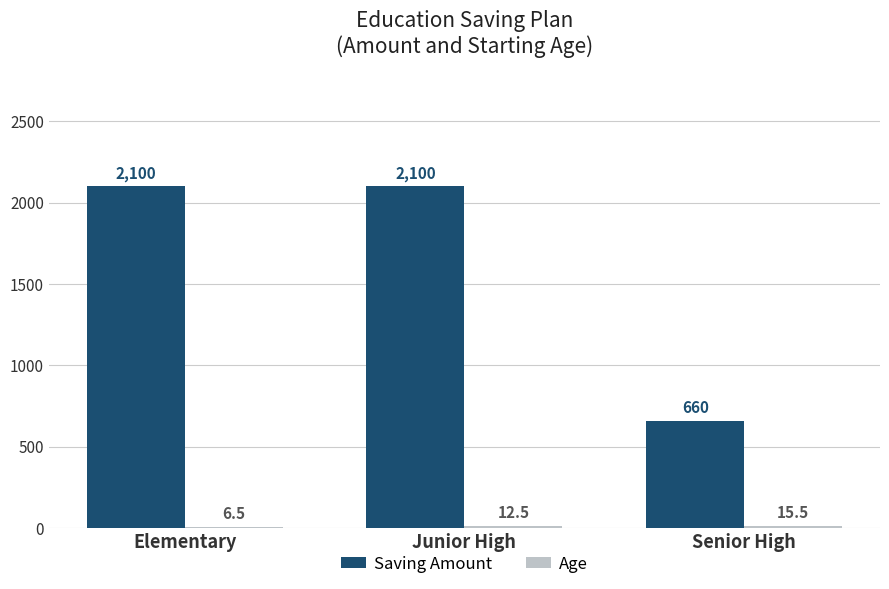

What is the maximum value shown in the chart?

2100.0